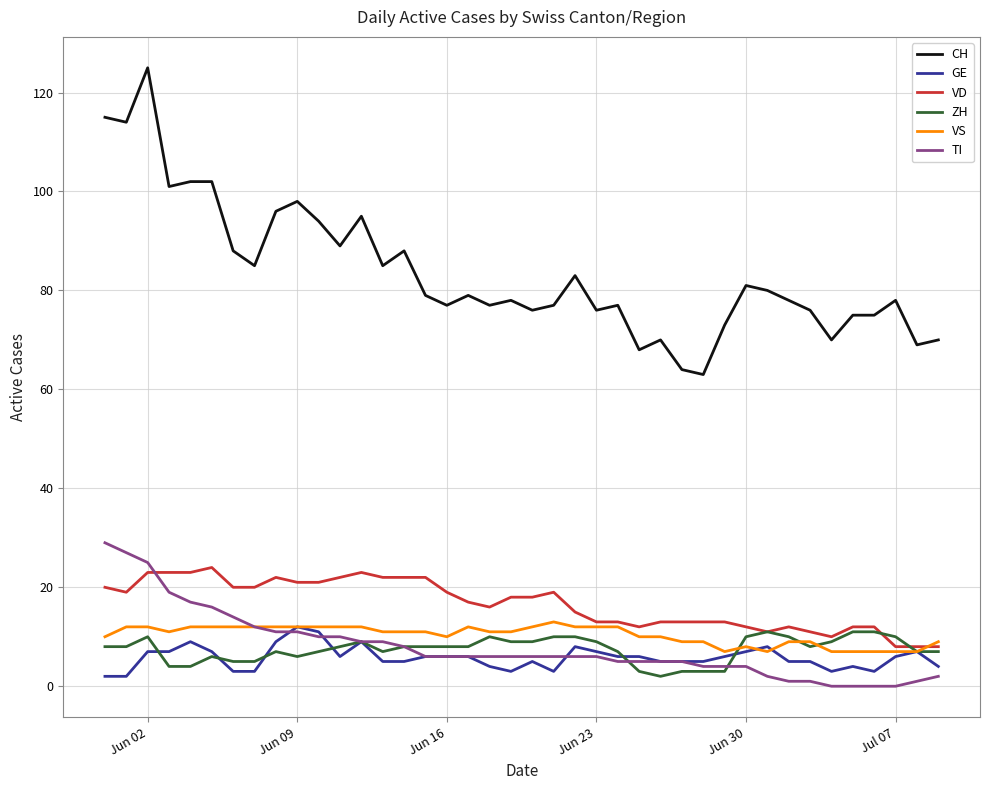

Which series has the largest total across all categories?

CH